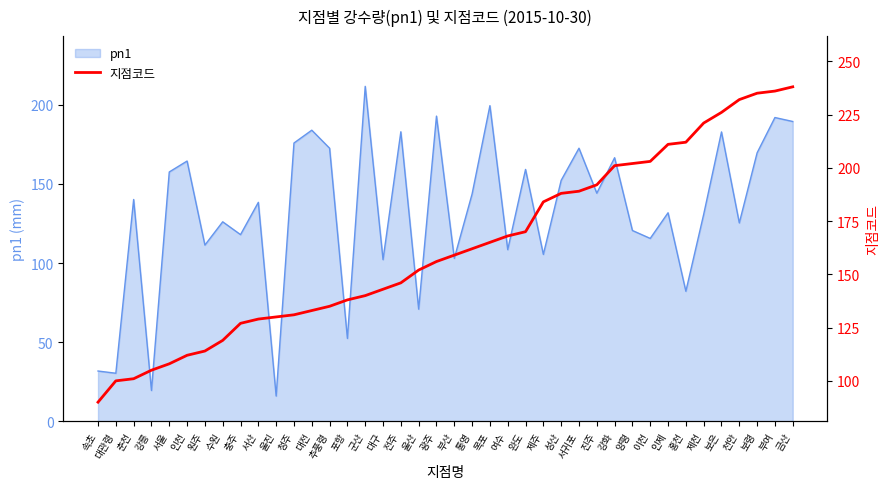

The value of pn1 at 진주 is 144.2. True or false?

True